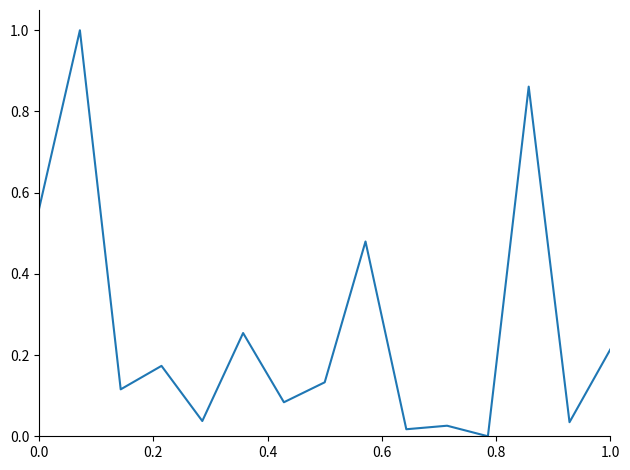

Is this an area chart (filled region under the line)?

No